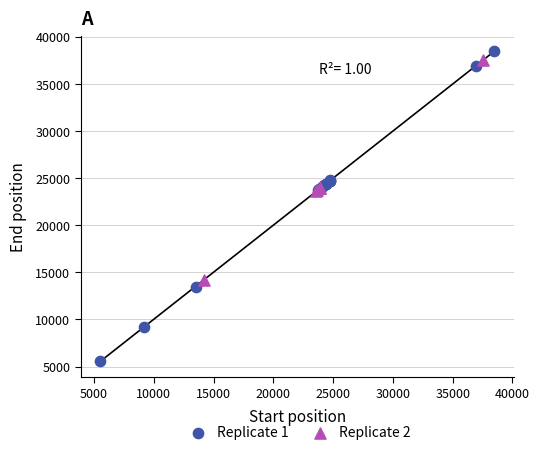

What are all the series names shown in the legend?

Replicate 1, Replicate 2